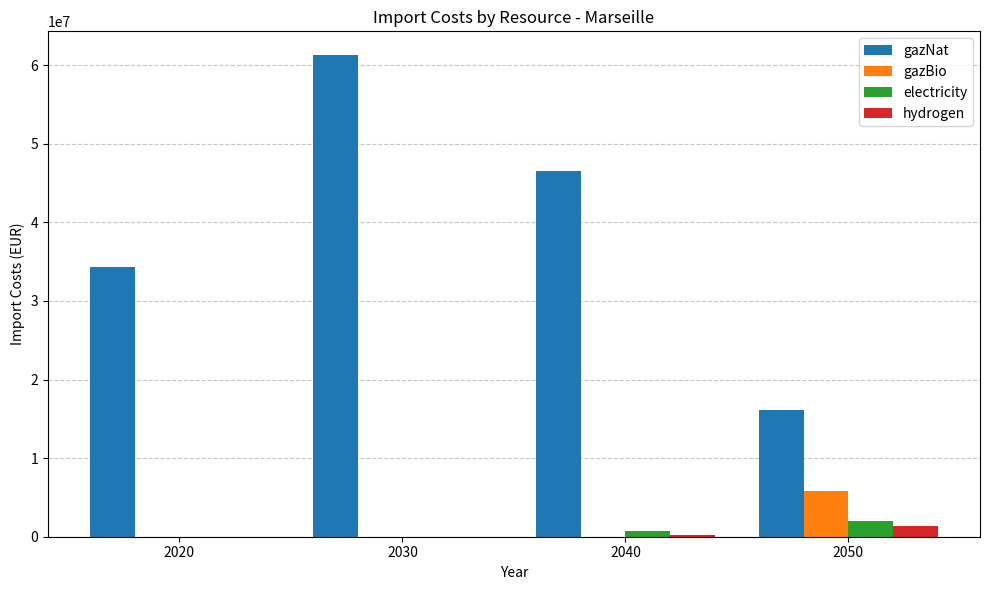

Which series has the largest range (max minus min)?

gazNat